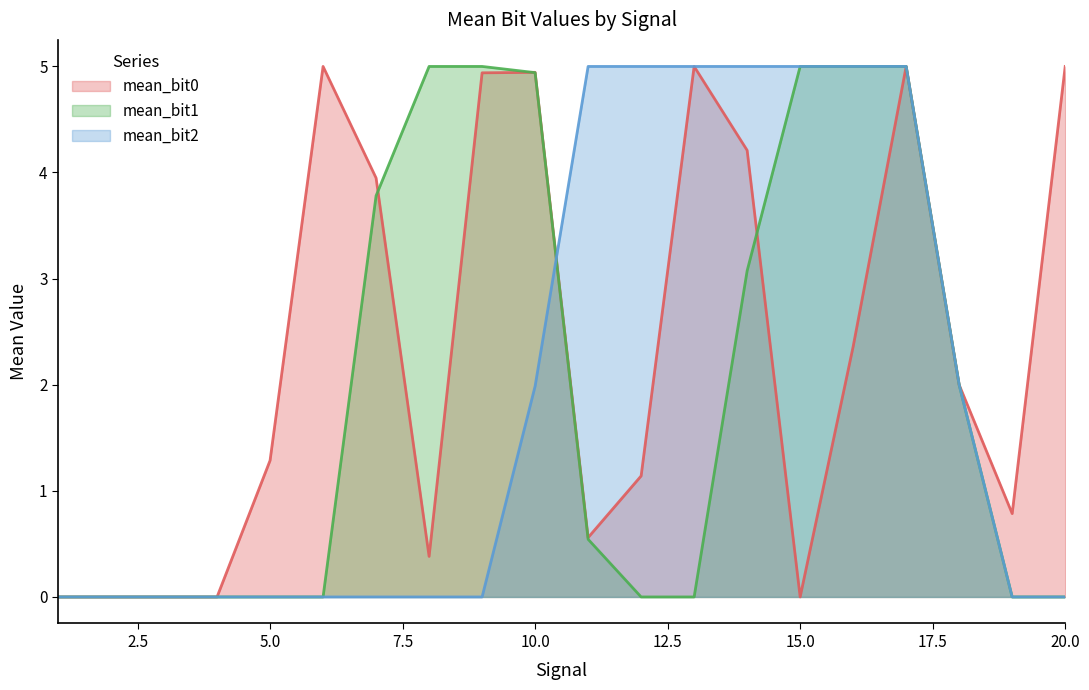

List the series in order of their peak value, lowest first.

mean_bit2, mean_bit1, mean_bit0